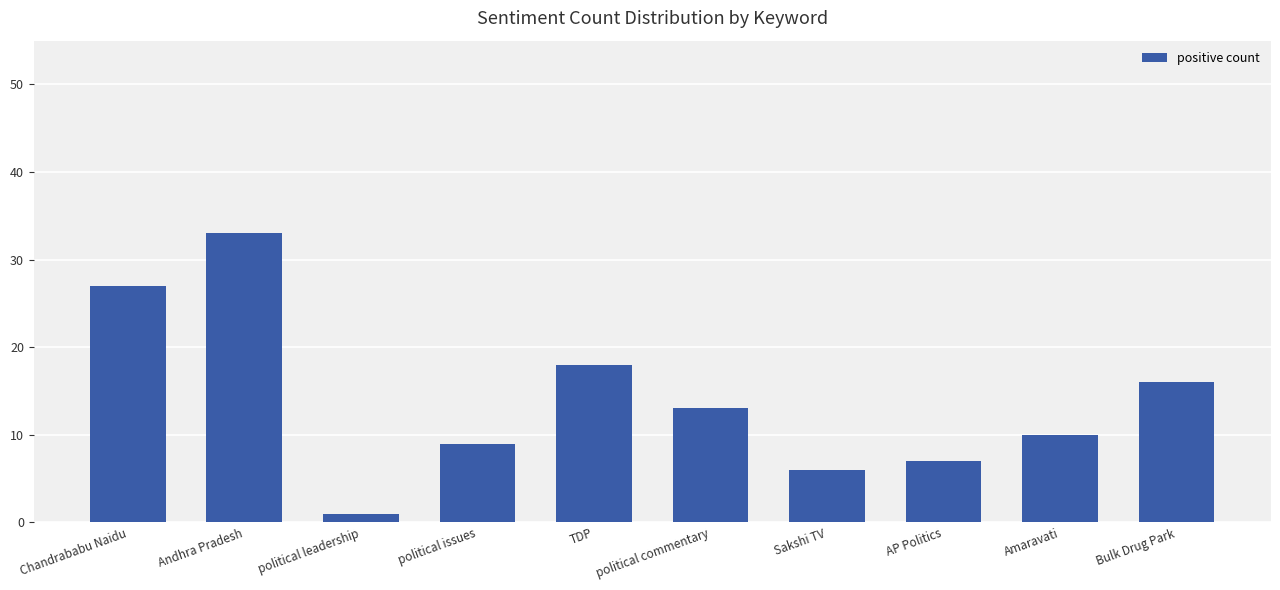

What is the minimum value shown in the chart?

1